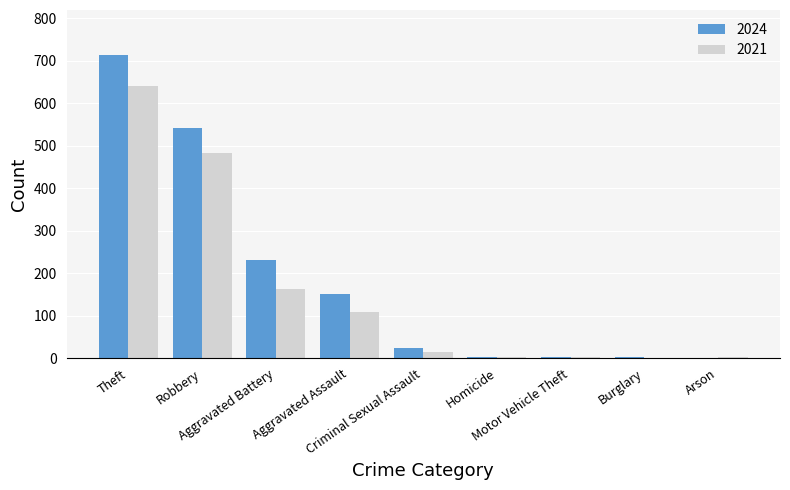

At which category is the sum across all series the highest?

Theft